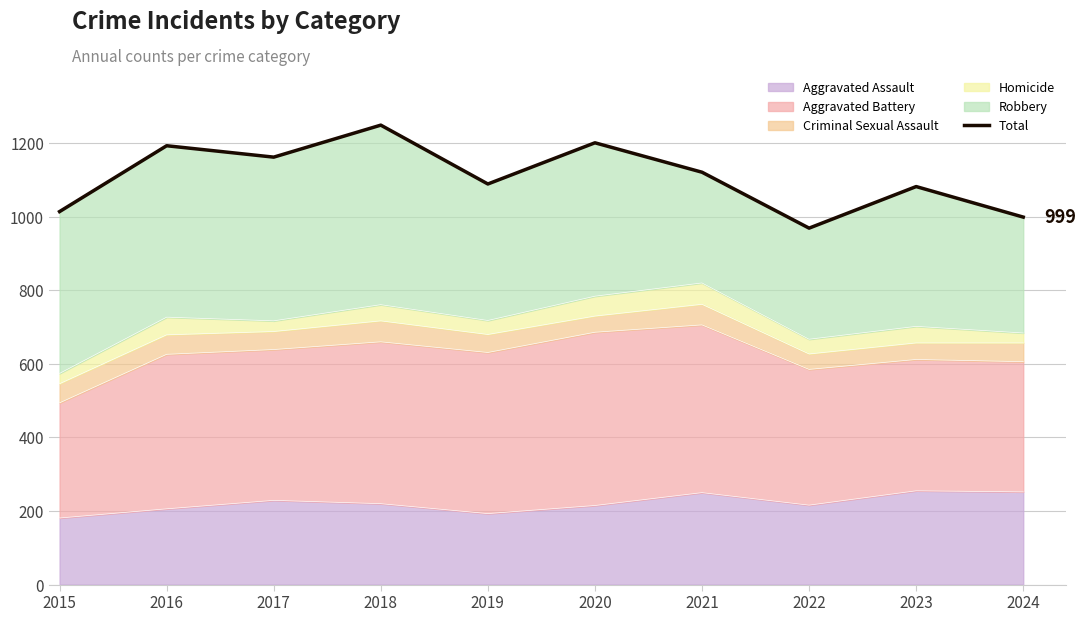

What is the change in value from 2015 to 2021?

+107